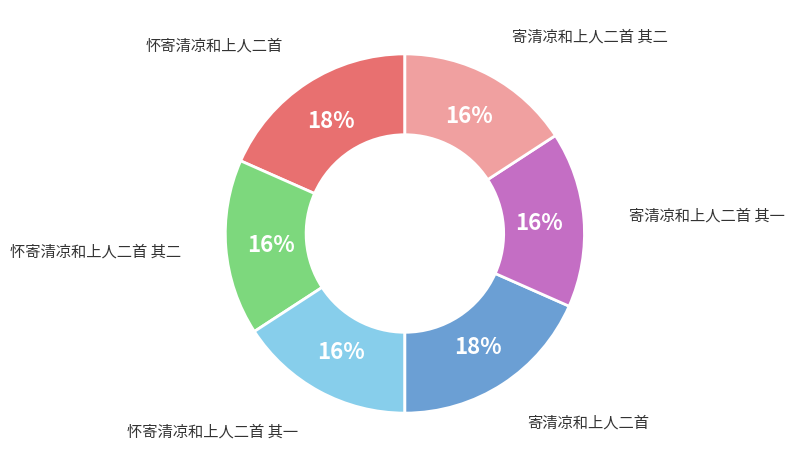

Approximately how many times larger is the value at 怀寄清凉和上人二首 其一 compared to 寄清凉和上人二首 其二?

1.0